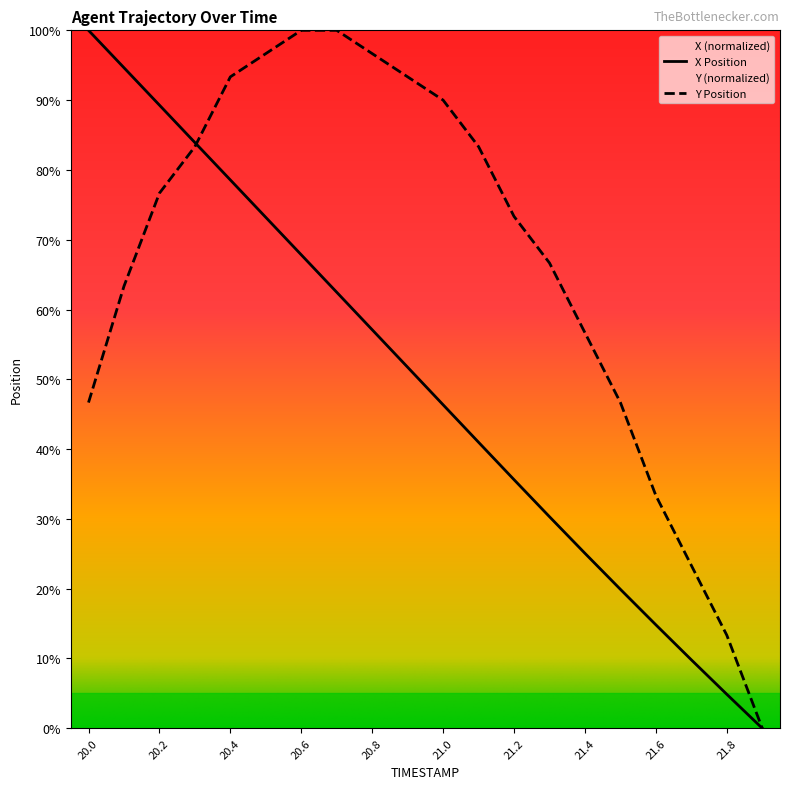

True or false: Y and X cross at least once.

True